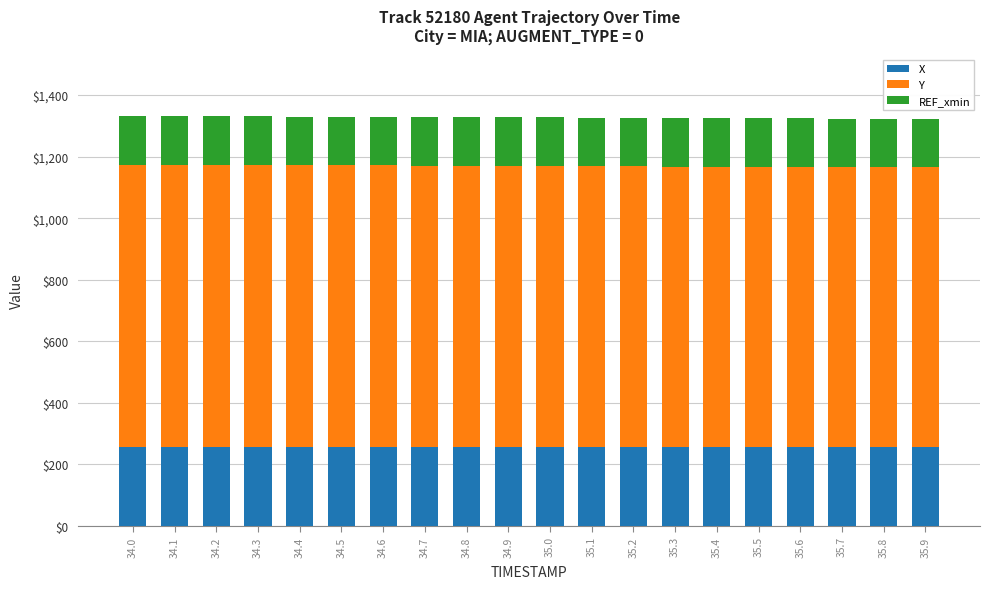

Is it true that X equals 255.2 at 34.7?

True